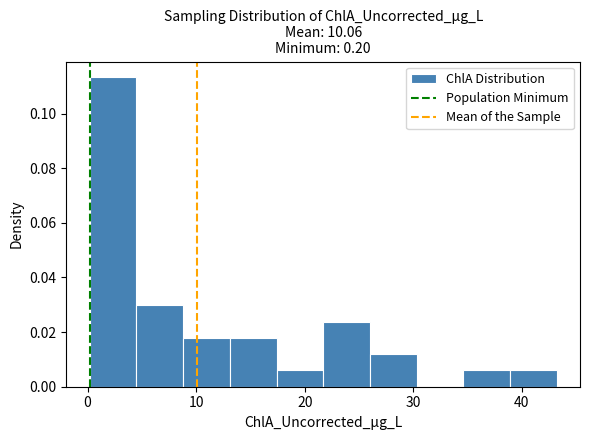

What is the height of the bar covering 0.2 to 4.5 on the x-axis? Neither the bar edges nor the heights are printed on the chart, so give them approximately, as read against the axes.

0.114